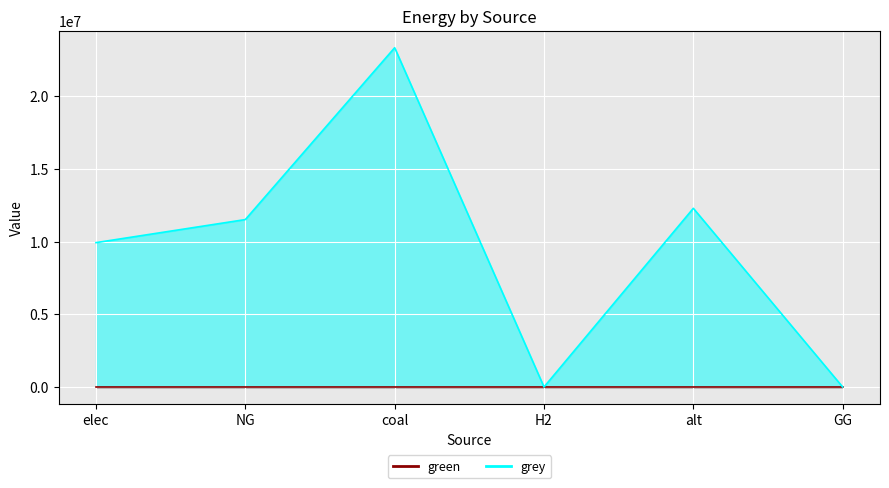

The chart shows a value of 0.0 at GG. True or false?

True